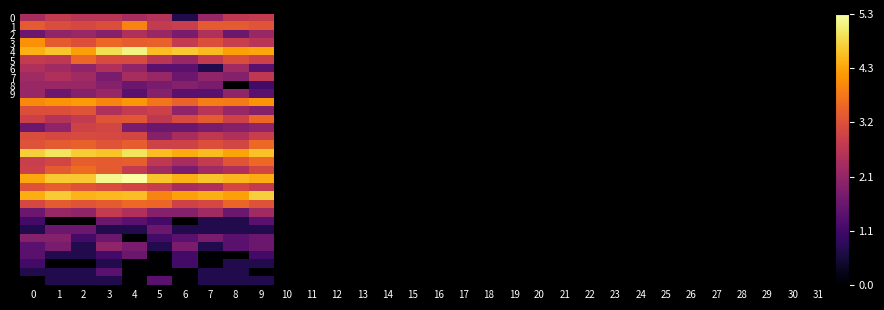

Which category has the highest value across all series?

4